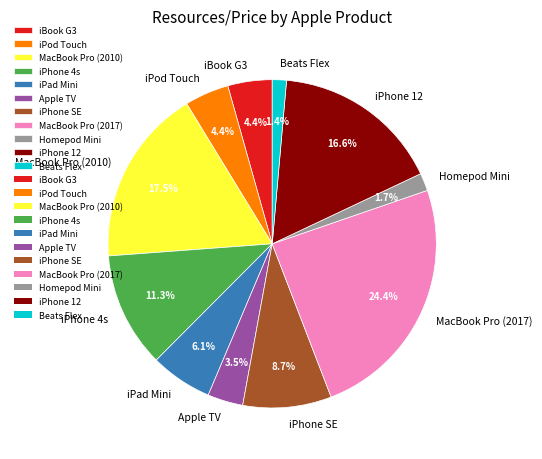

What is the ratio of the value at MacBook Pro (2010) to the value at Apple TV?

5.0